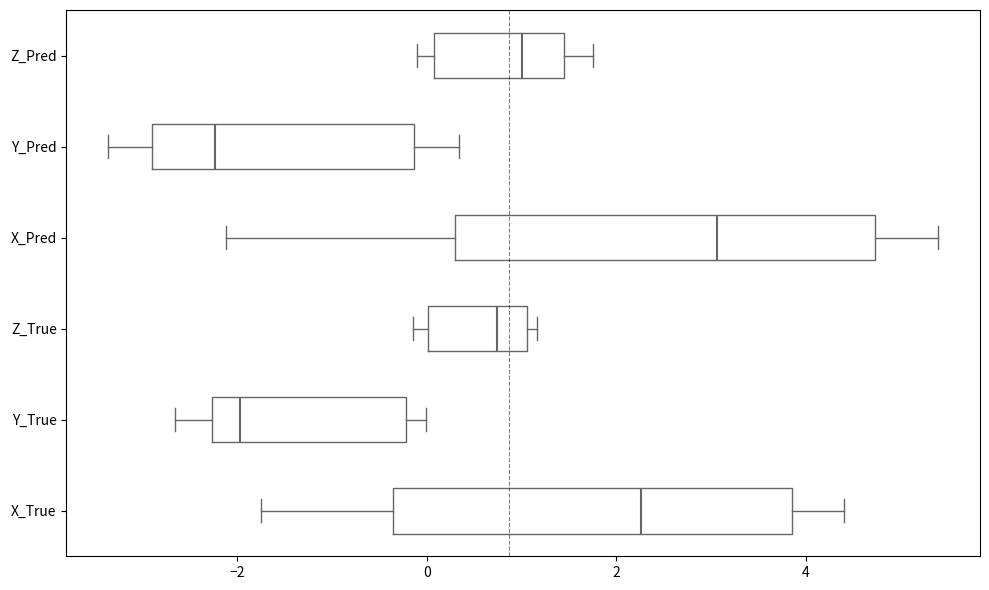

Where does the median line of the box for Z_Pred sit on the x-axis? The values are not printed on the chart, so give them approximately, as read against the axis.

1.0